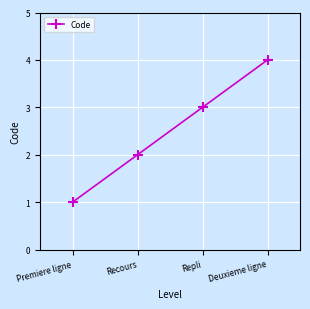

List the labels in order of value, largest first.

Deuxieme ligne, Repli, Recours, Premiere ligne